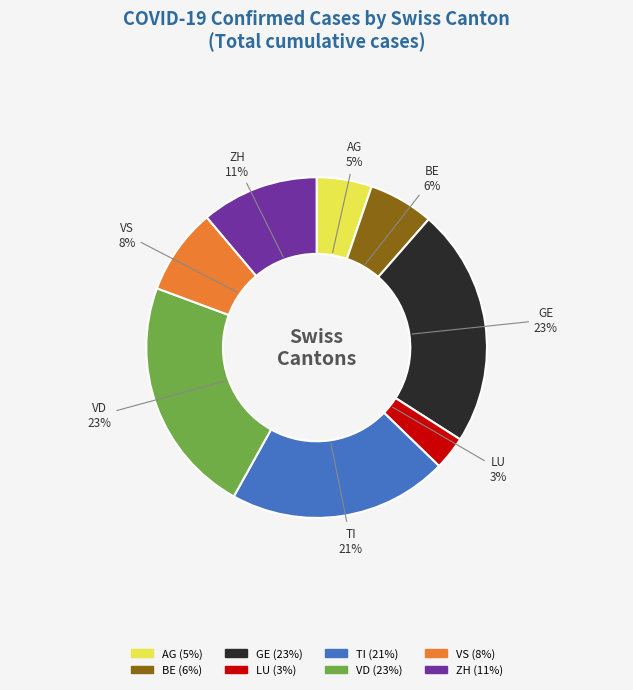

Do AG and VS together represent more than half of the pie?

No